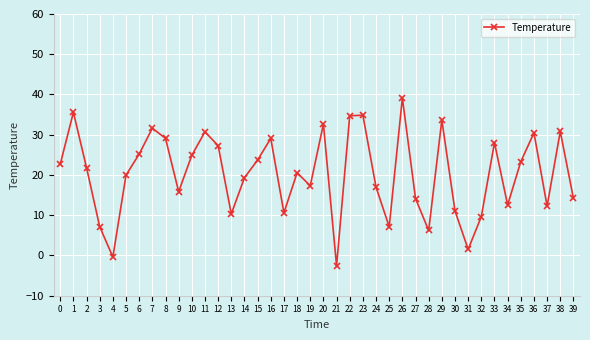

At which category does the data reach its first local peak?

1